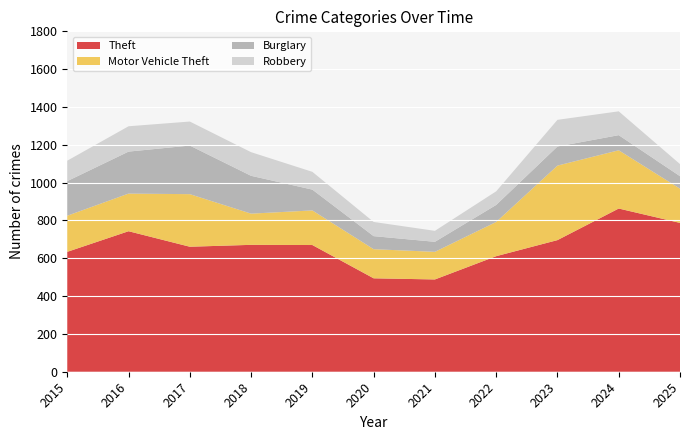

Reading left to right, list all the values displayed in this chart.

Theft: 2015=634	2016=743	2017=661	2018=671	2019=670	2020=494	2021=488	2022=611	2023=696	2024=863	2025=787
Motor Vehicle Theft: 2015=191	2016=199	2017=278	2018=165	2019=183	2020=154	2021=146	2022=181	2023=394	2024=308	2025=181
Burglary: 2015=183	2016=222	2017=257	2018=200	2019=110	2020=69	2021=53	2022=90	2023=101	2024=80	2025=66
Robbery: 2015=108	2016=134	2017=127	2018=125	2019=94	2020=75	2021=58	2022=72	2023=141	2024=126	2025=64